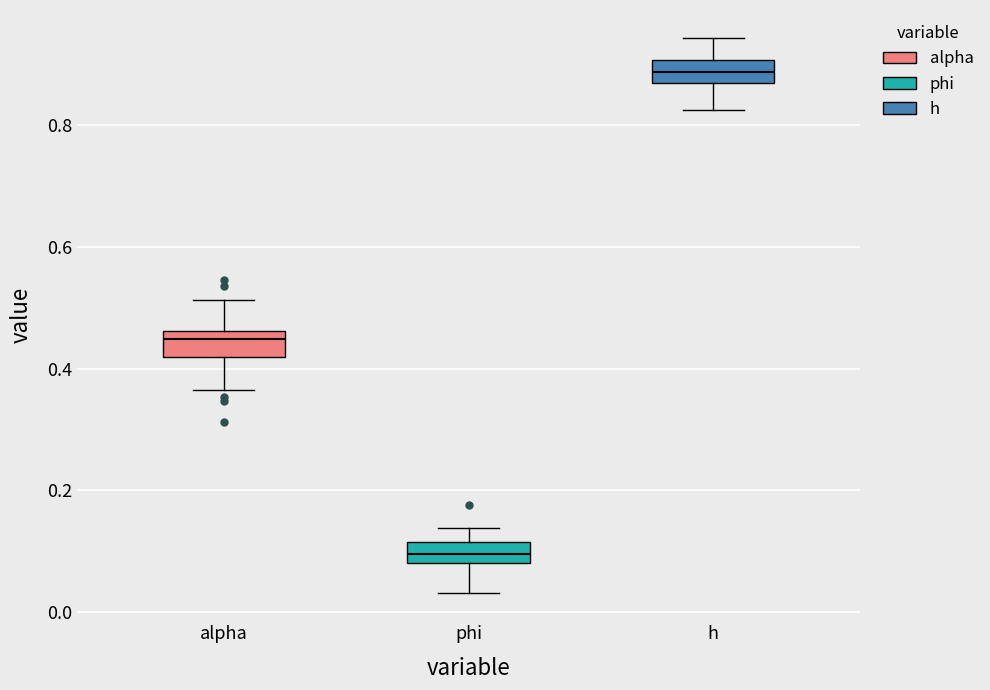

Reading left to right, transcribe this box plot: for each box, give where its median line is, the range the box spans, and where its two whiskers end, as read against the y-axis. The values are not printed on the chart, so give them approximately, as read against the axis.

alpha: median 0.44, box 0.42 to 0.46, whiskers 0.36 to 0.52
phi: median 0.10, box 0.08 to 0.12, whiskers 0.04 to 0.14
h: median 0.88, box 0.86 to 0.90, whiskers 0.82 to 0.94